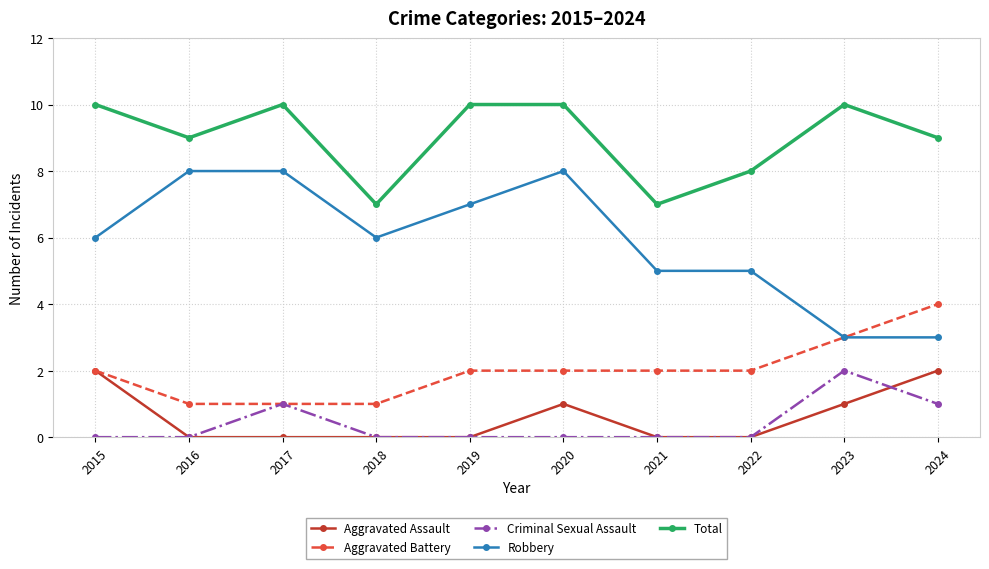

How many data points in Total are less than 10?

5